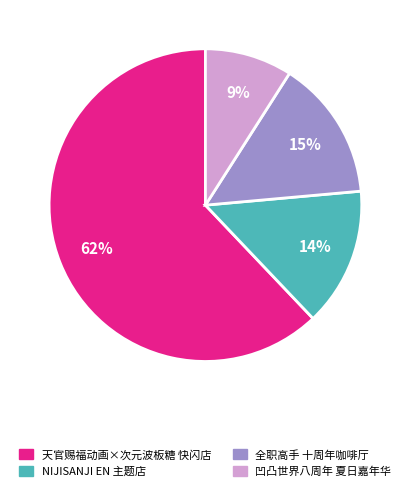

To the nearest percent, what is the average slice percentage?

25%